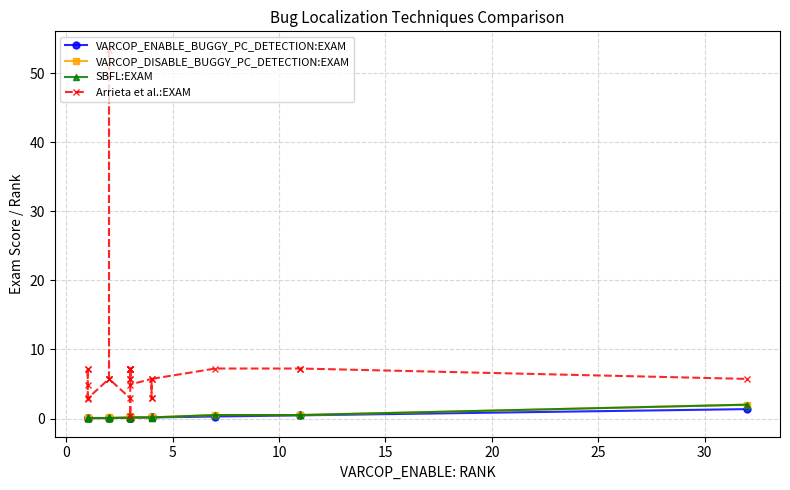

True or false: Arrieta et al.:EXAM and SBFL:EXAM intersect in this chart.

False